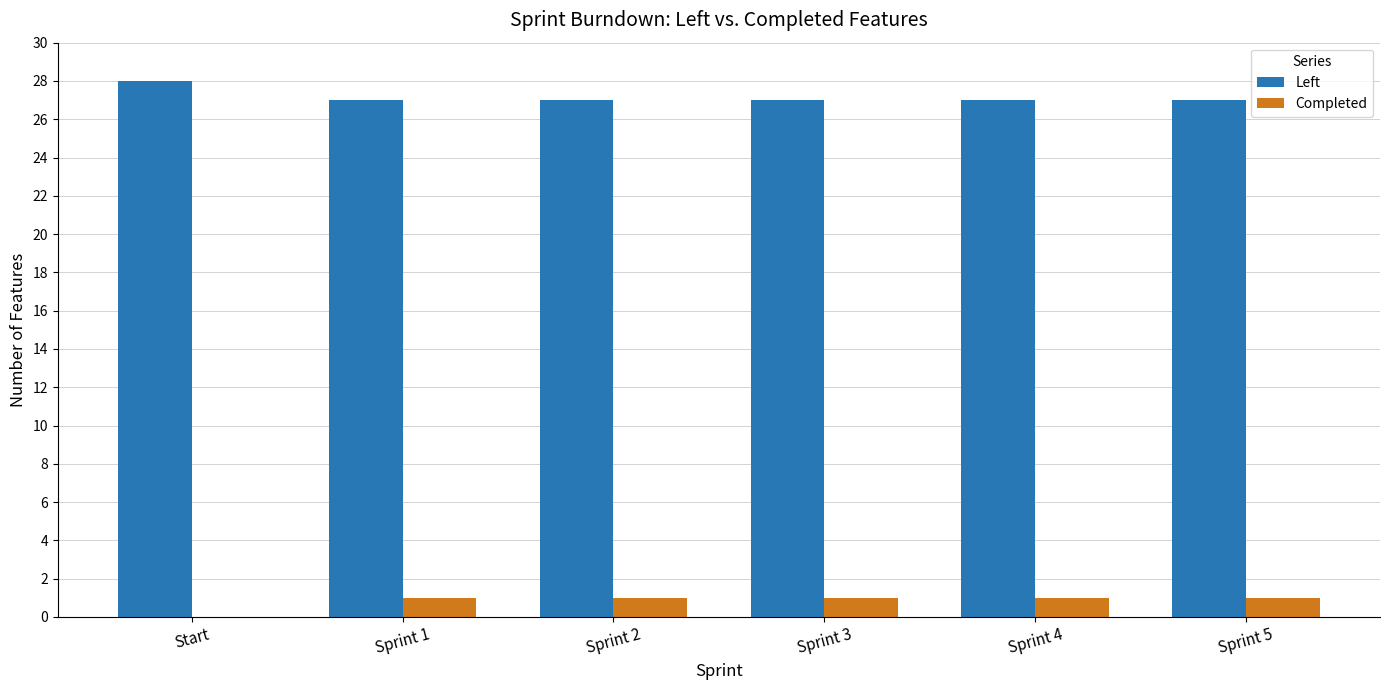

What is the maximum value shown in the chart?

28